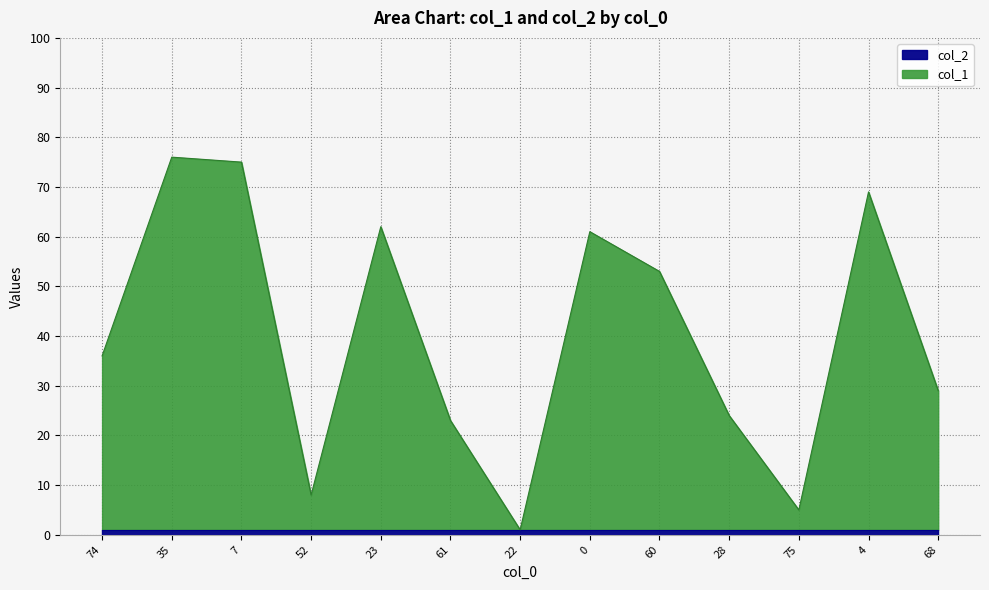

Is it true that the value at 61 is 38?

False